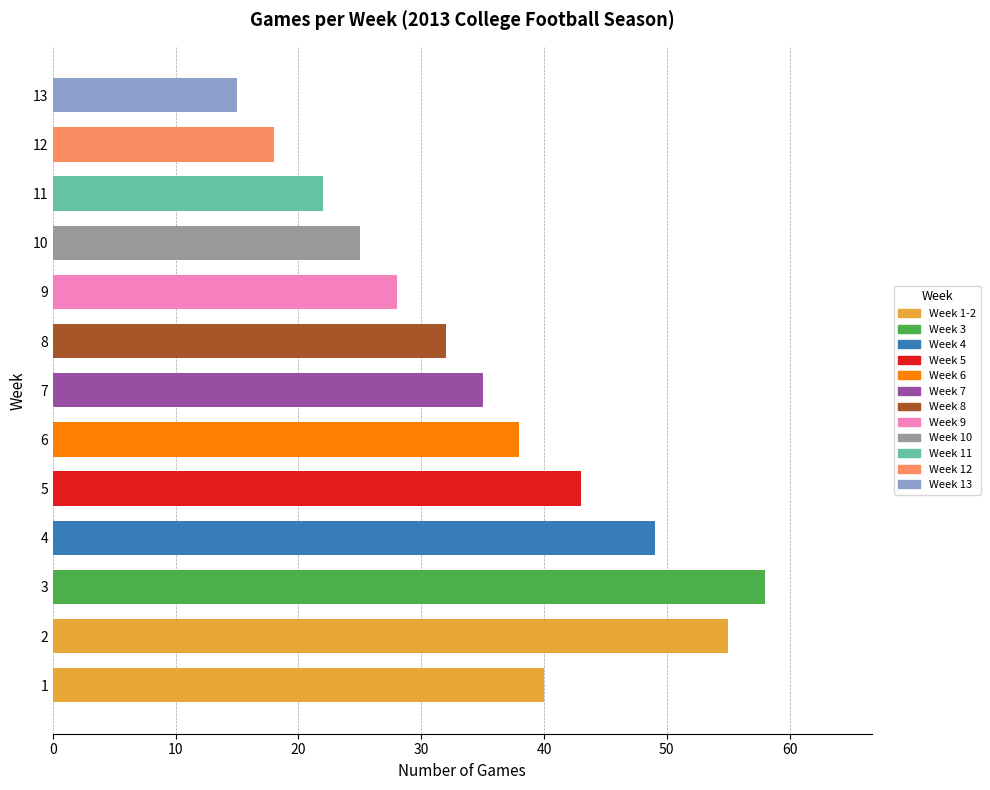

What is the sum of all values?

458